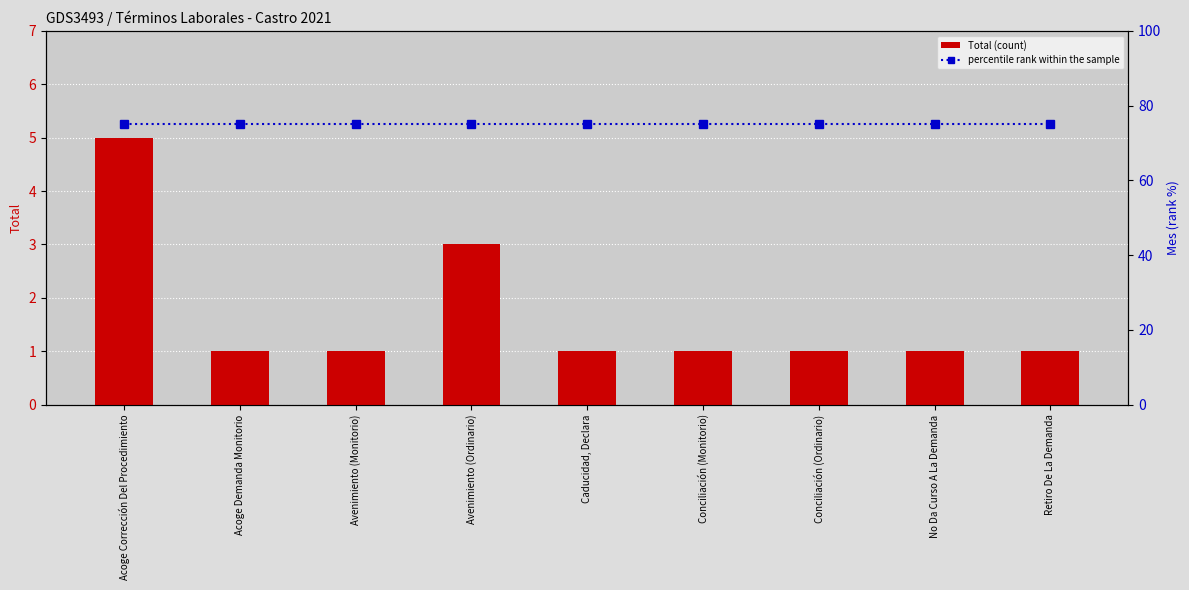

List the series in order of their peak value, highest first.

percentile rank within the sample, Total (count)